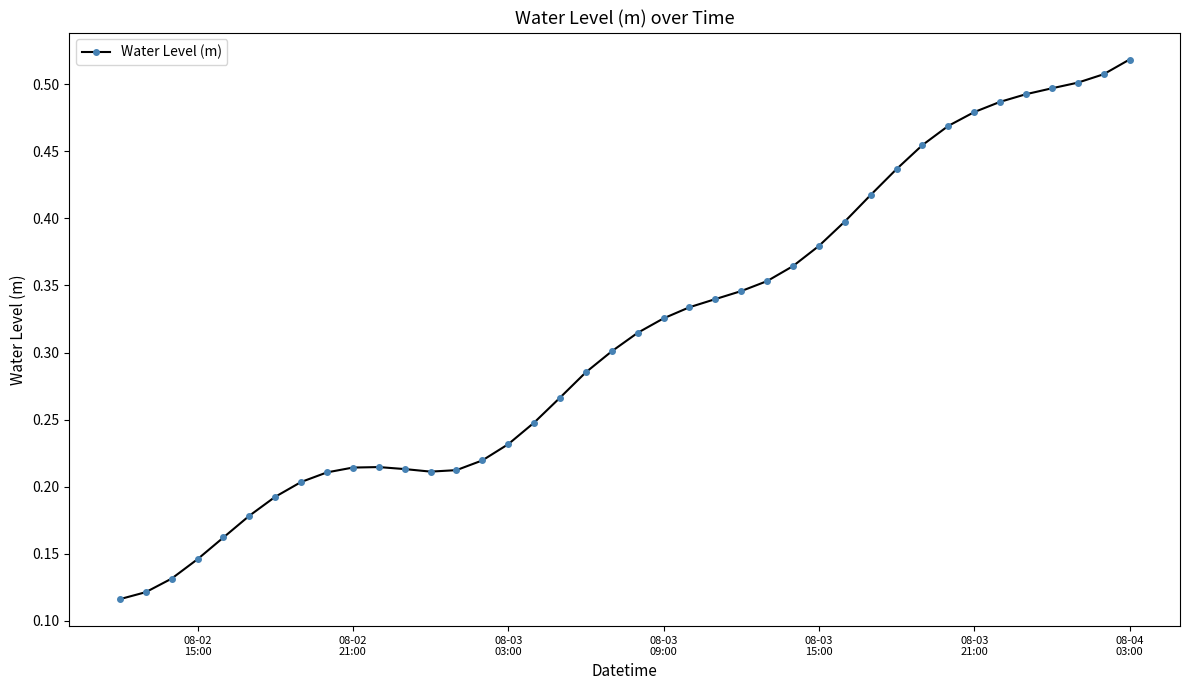

True or false: there are more than 0 points higher than both neighbors.

True